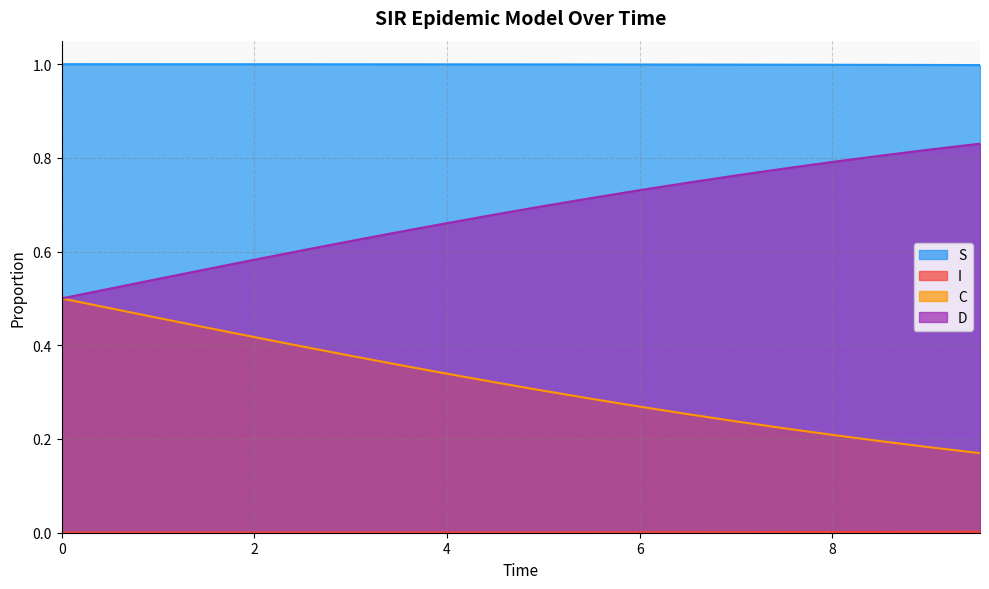

What is the average value of the C series?

0.7